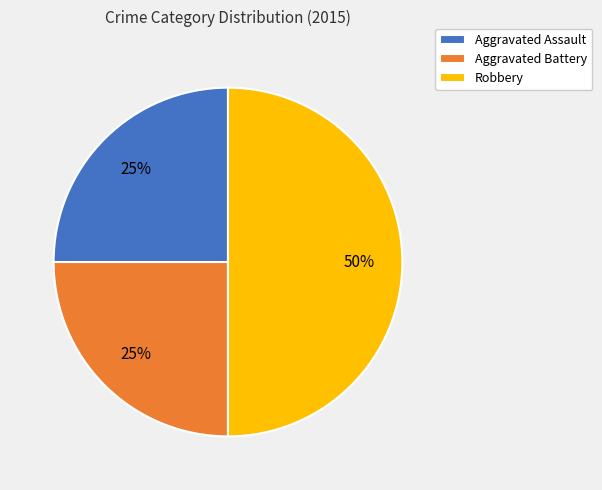

Is it true that Robbery is 60% of the pie?

False